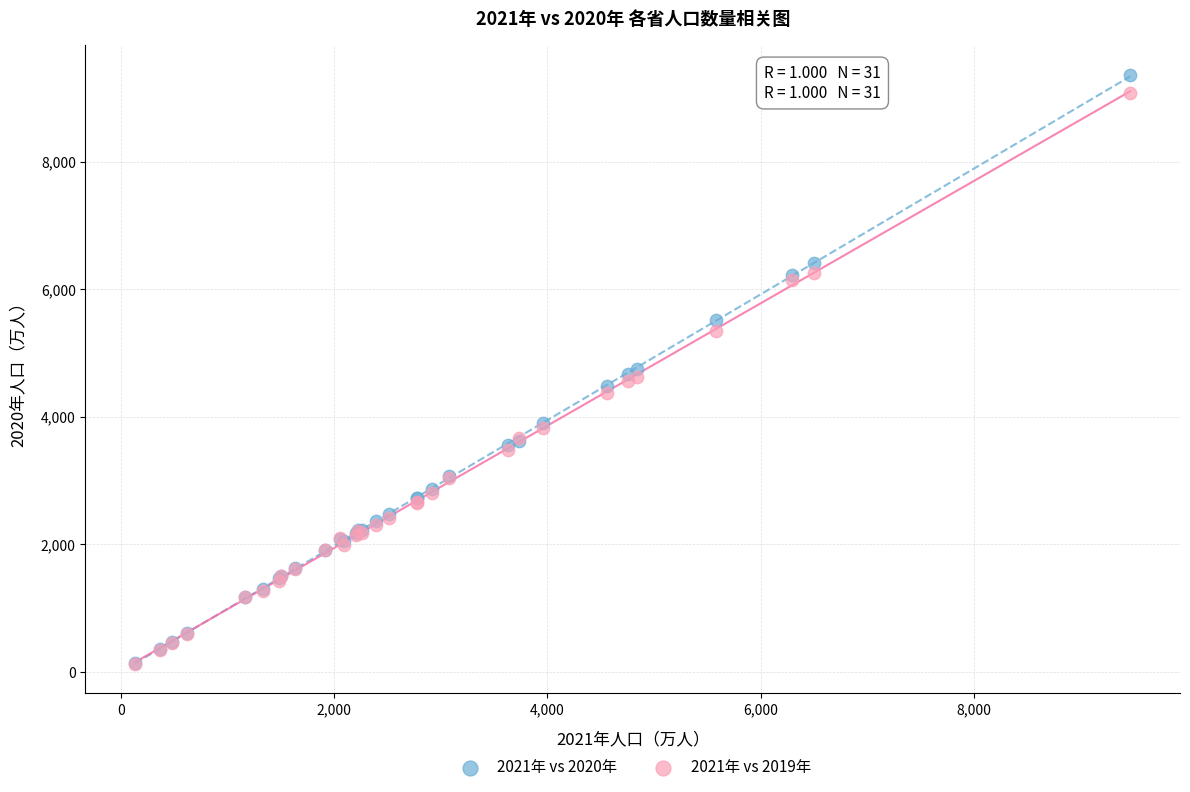

Which series reaches the maximum Y coordinate?

2021年 vs 2020年